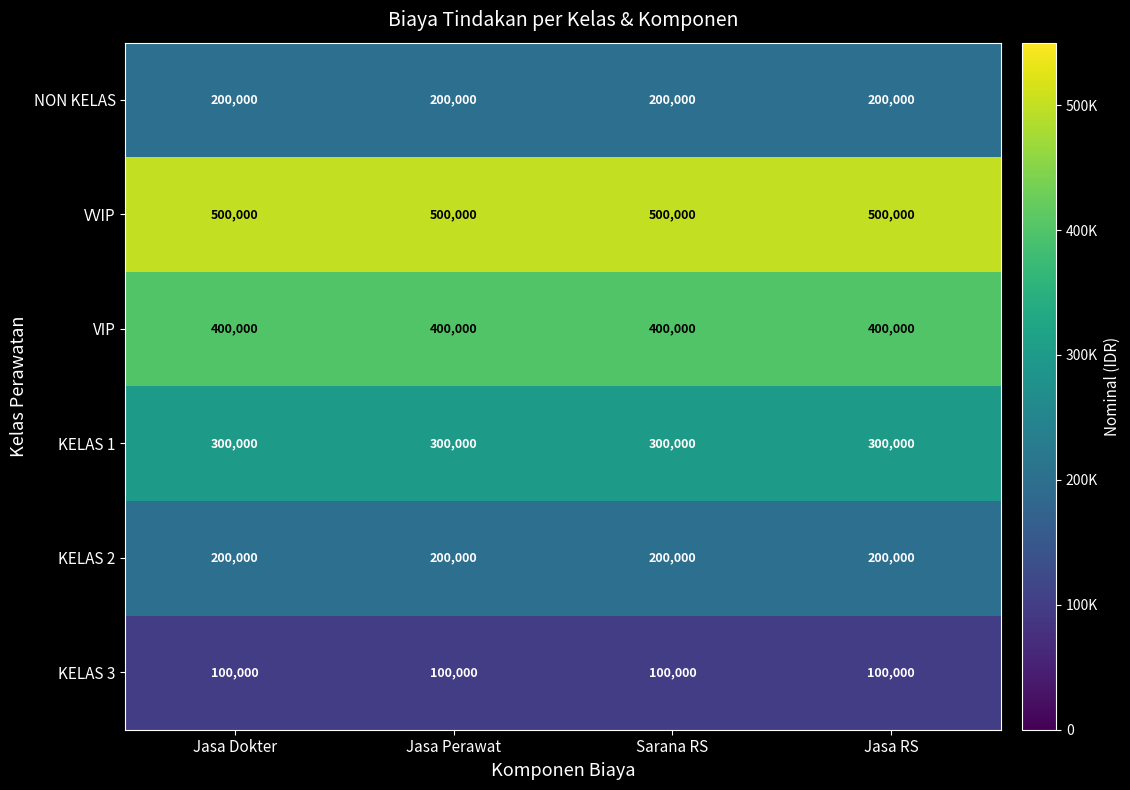

The value of VVIP at Jasa Dokter is 161379. True or false?

False